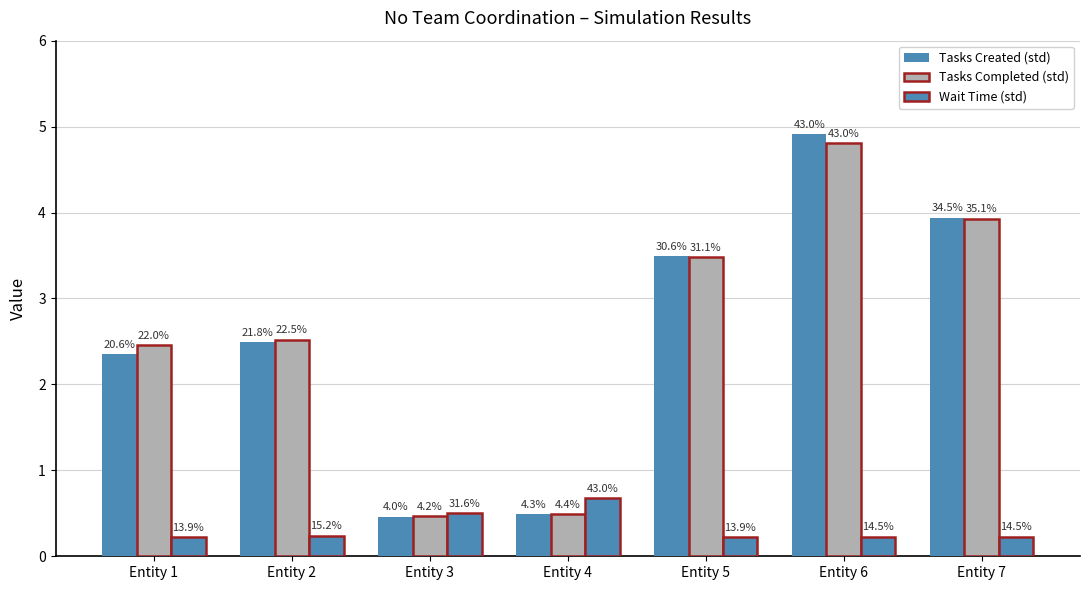

How many bars are there in each group?

3